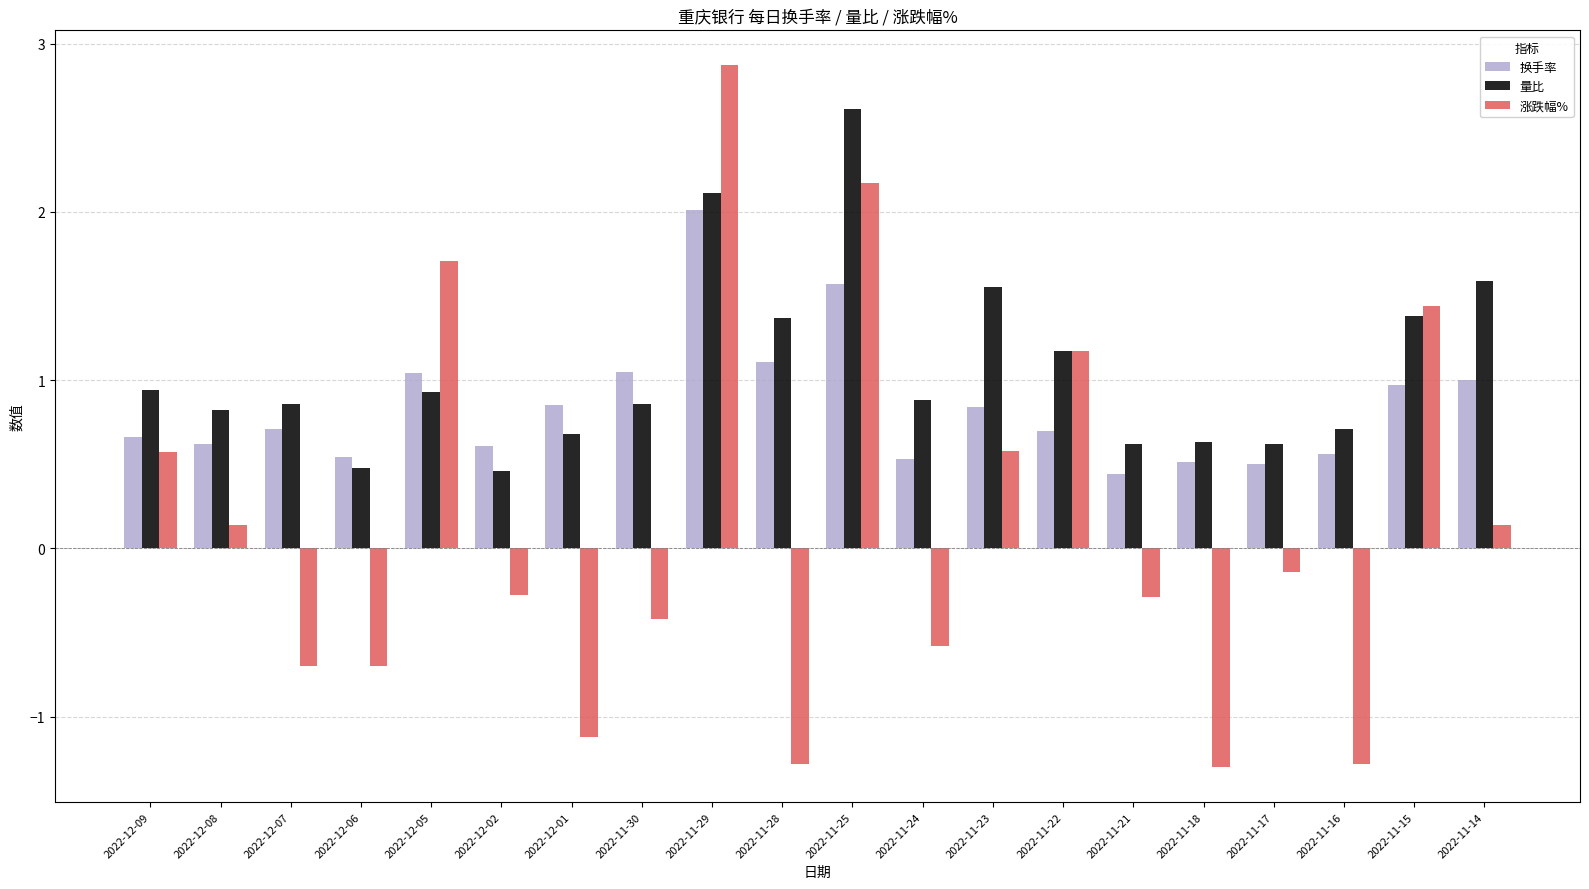

Rank the series by their maximum value, from lowest to highest.

换手率, 量比, 涨跌幅%